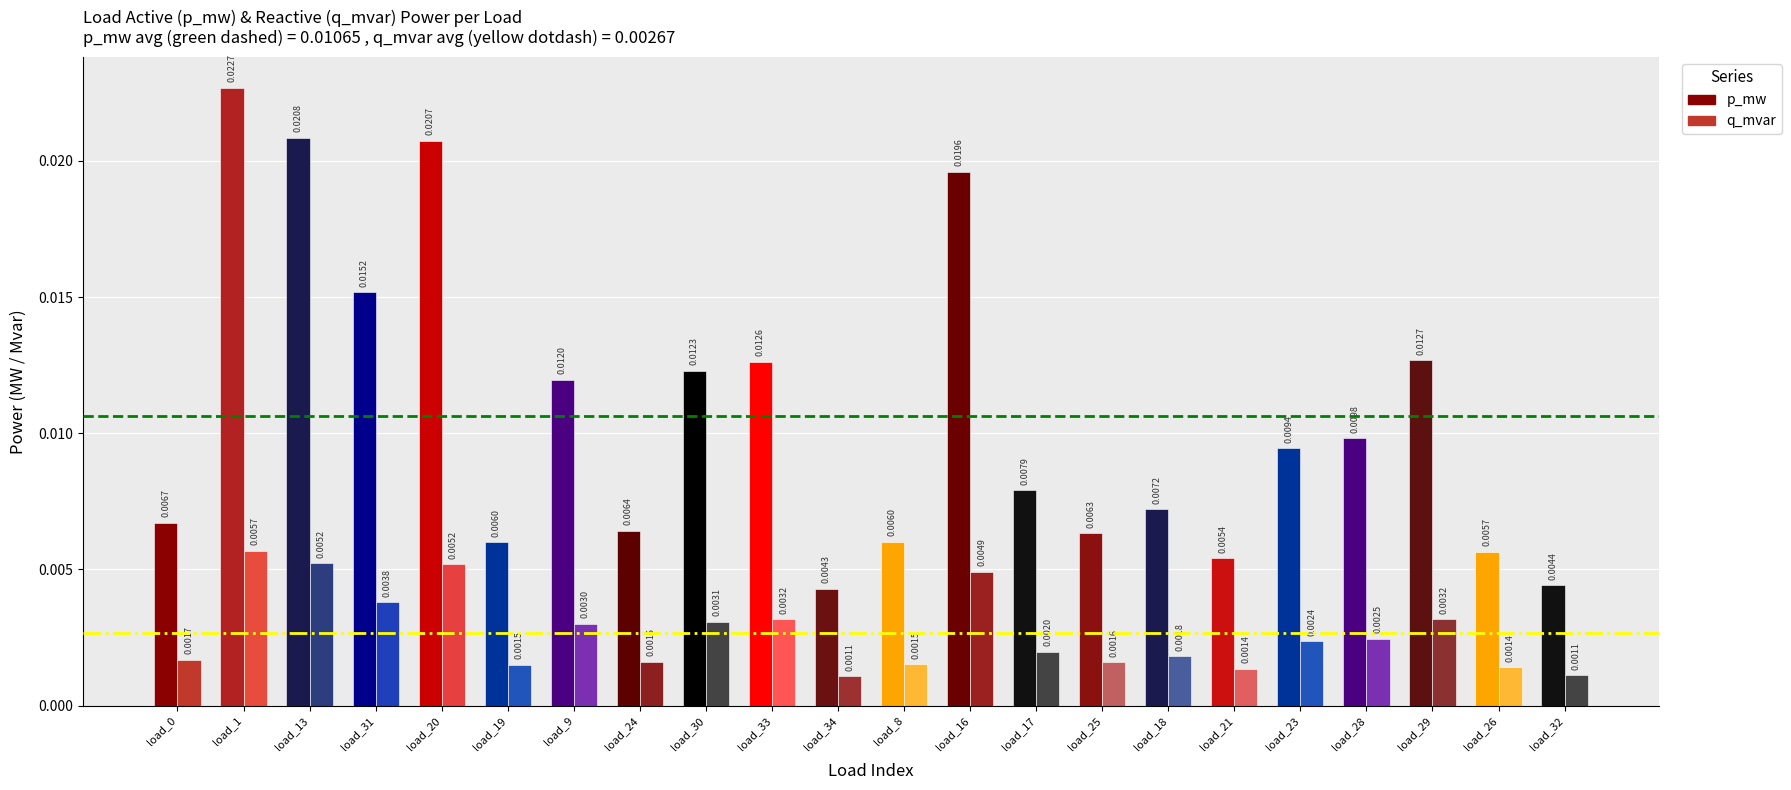

Which series has the largest total across all categories?

p_mw